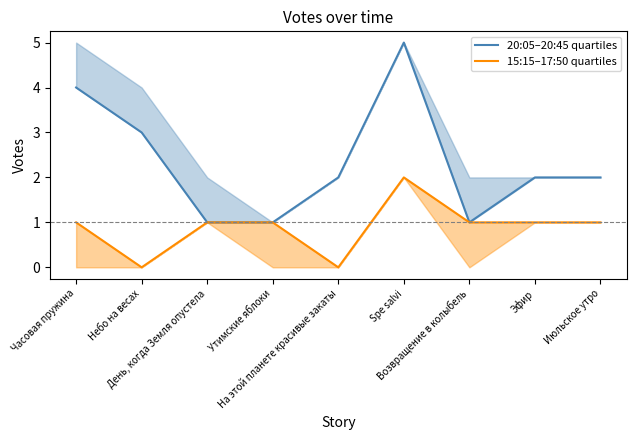

How many lines are shown in the chart?

2